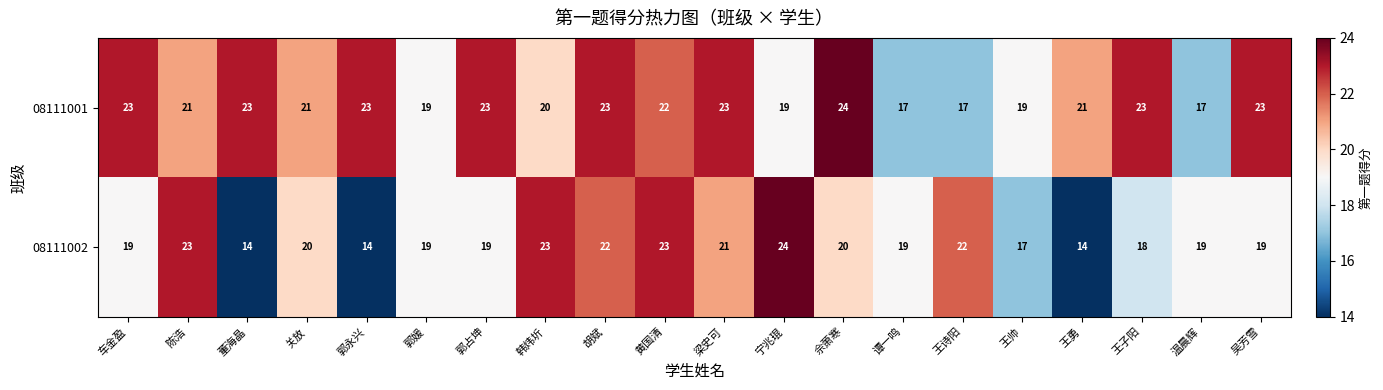

Rank the series at 韩炜圻 from lowest to highest value.

08111001, 08111002